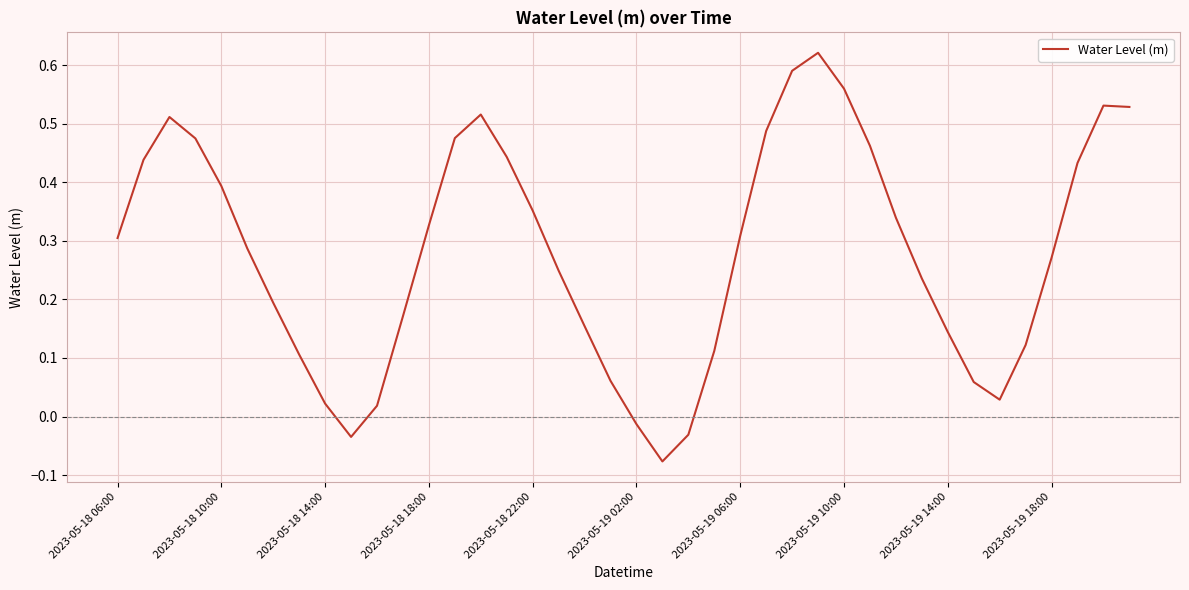

Does the chart display data point markers on the line(s)?

No